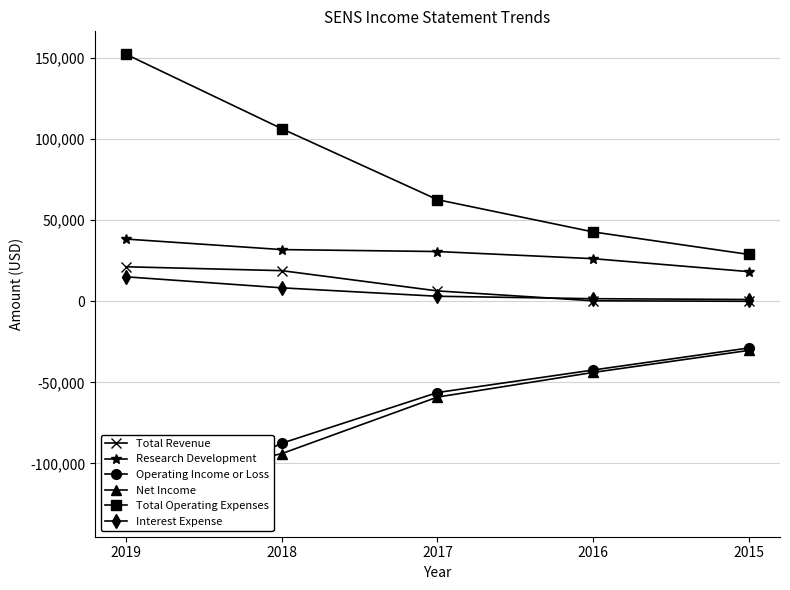

How many values in the Total Revenue series exceed 6400?

2